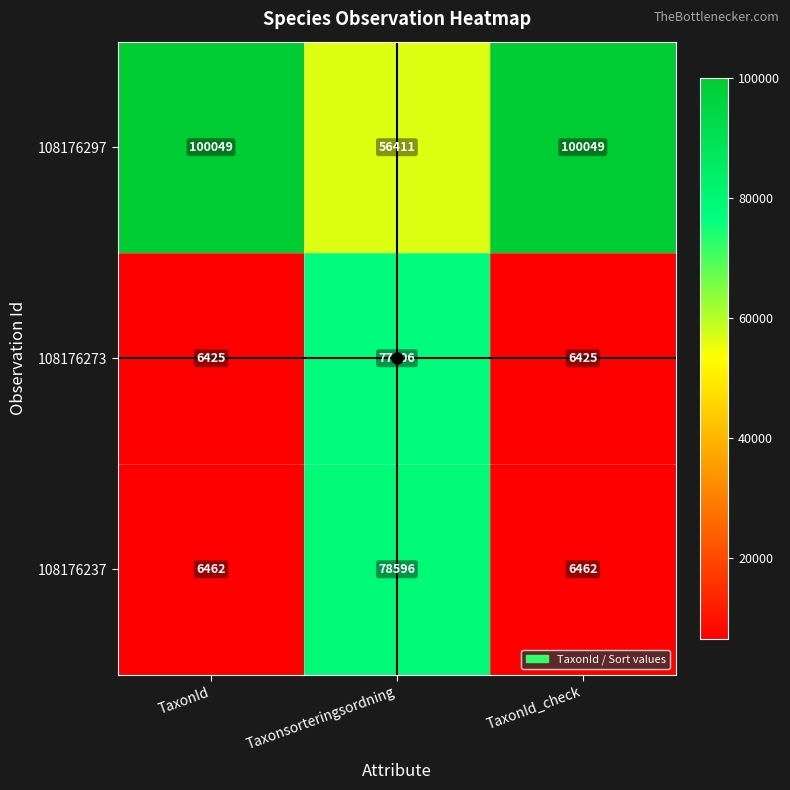

What is the difference between the 108176237 values at Taxonsorteringsordning and TaxonId?

72134